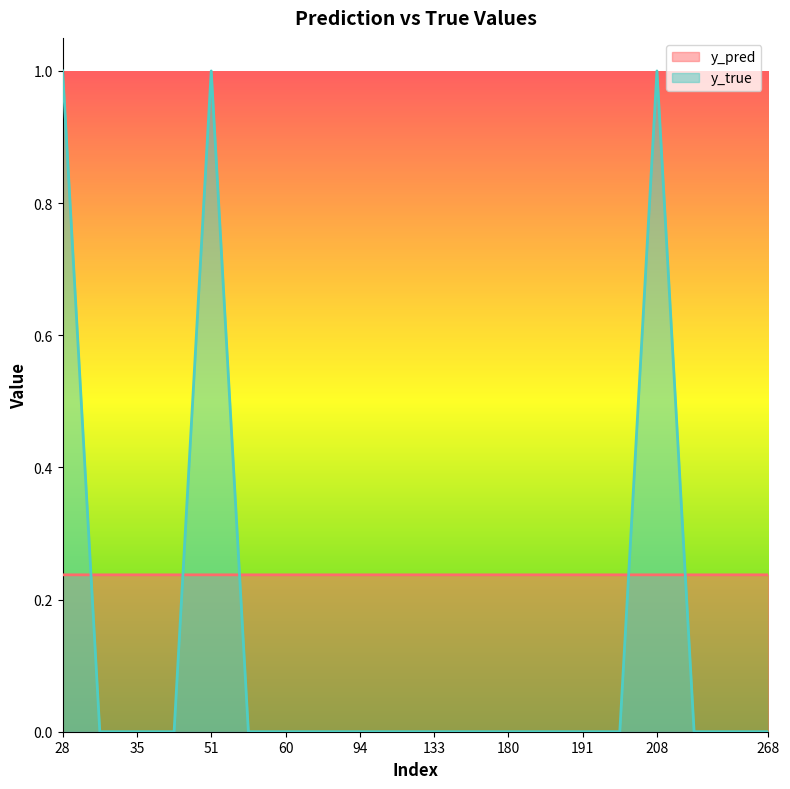

What is the sum of all y_true values?

3.0